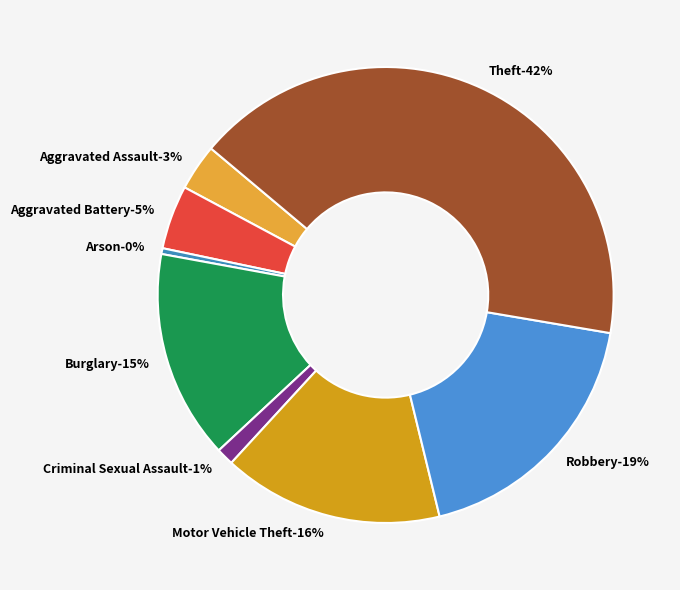

Which has a higher value, Arson or Robbery?

Robbery